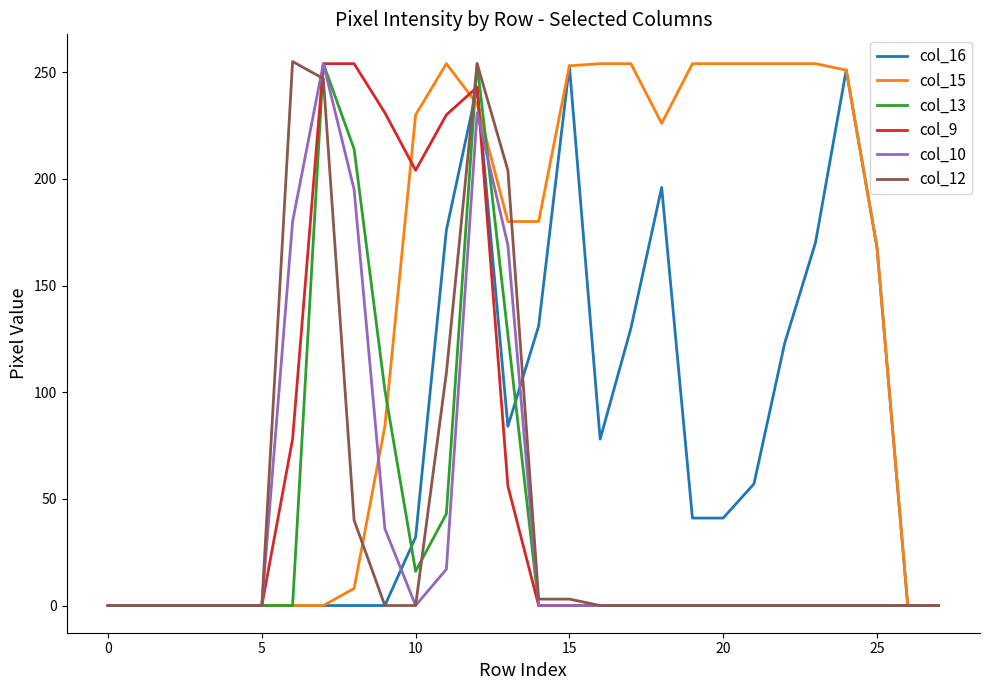

What is the greatest value displayed?

255